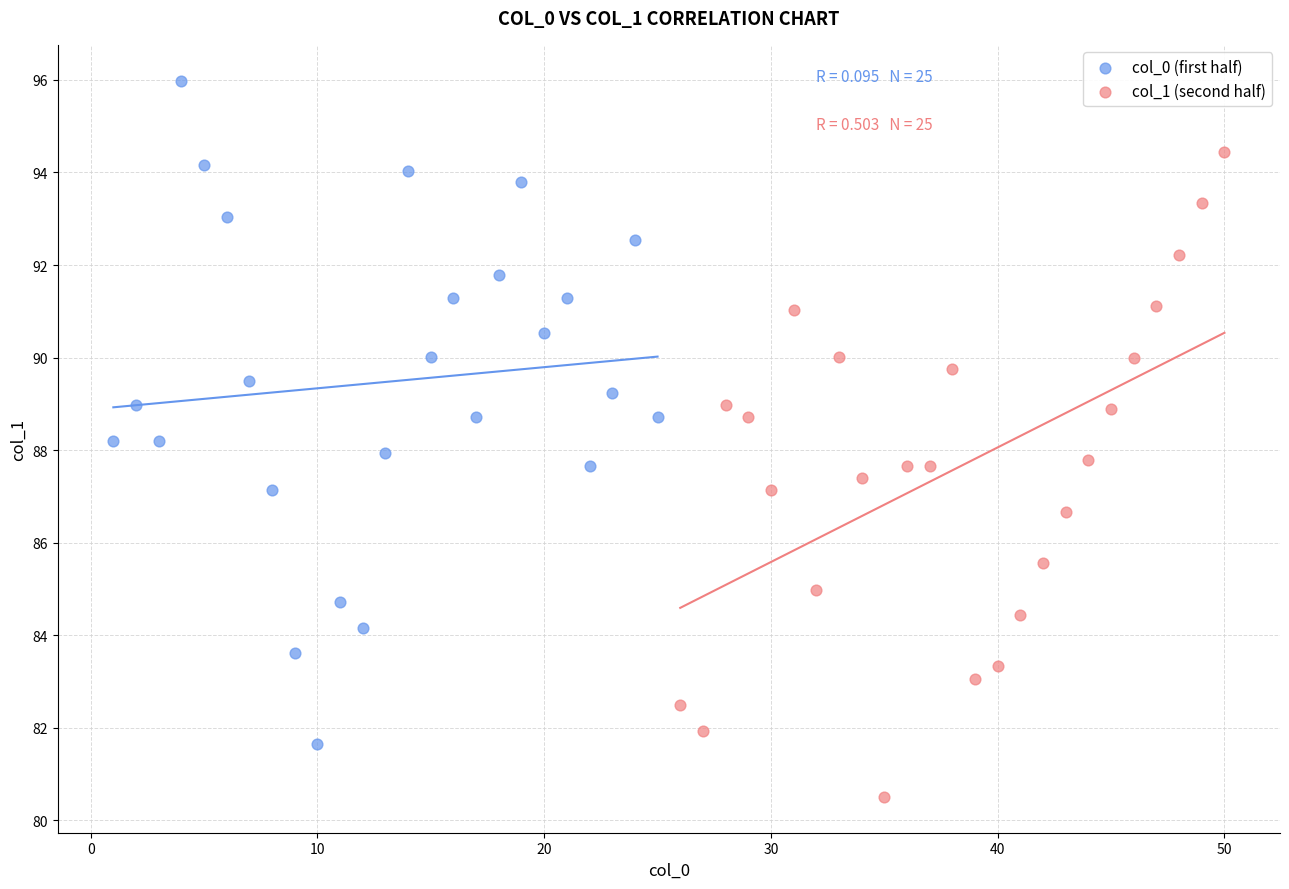

Which series contains the lowest Y value?

col_1 (second half)